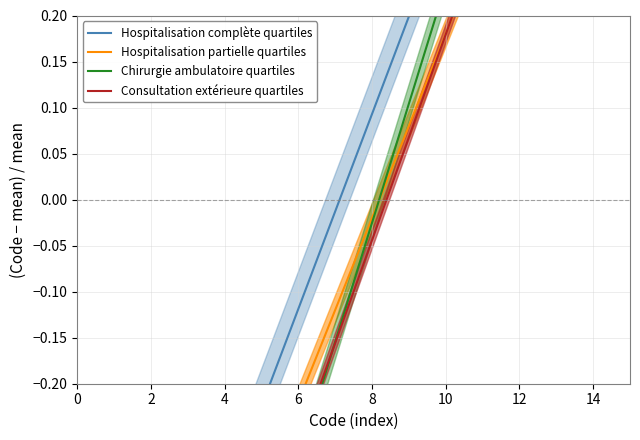

What is the total value across all series at 14?

-0.4